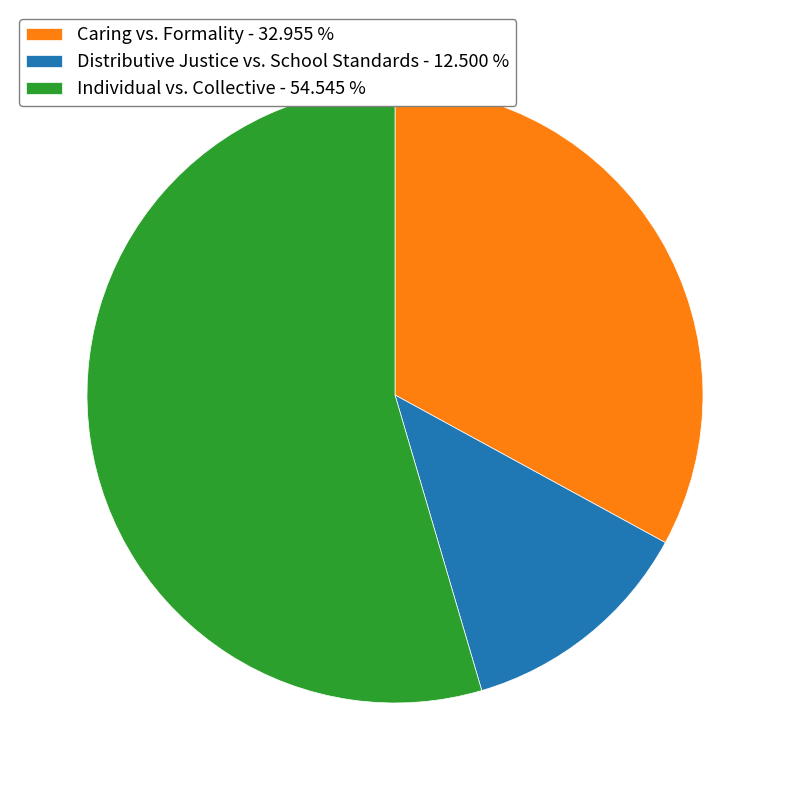

What is the largest slice in the pie chart?

Individual vs. Collective